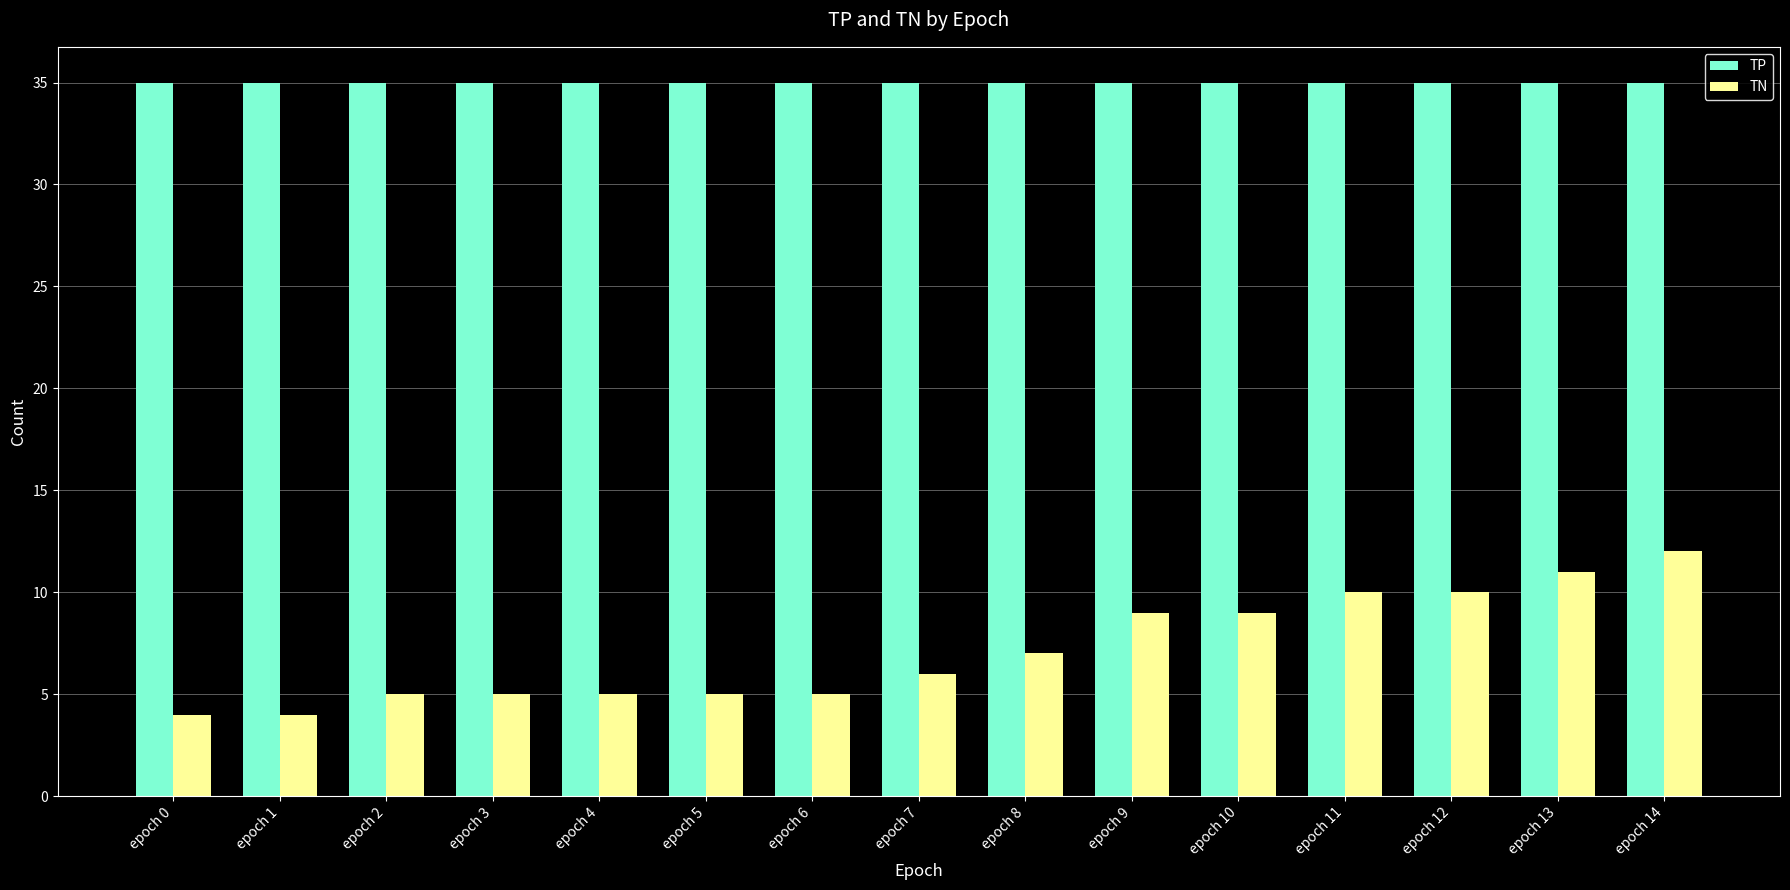

What is the difference between the second highest and minimum values in the TN series?

7